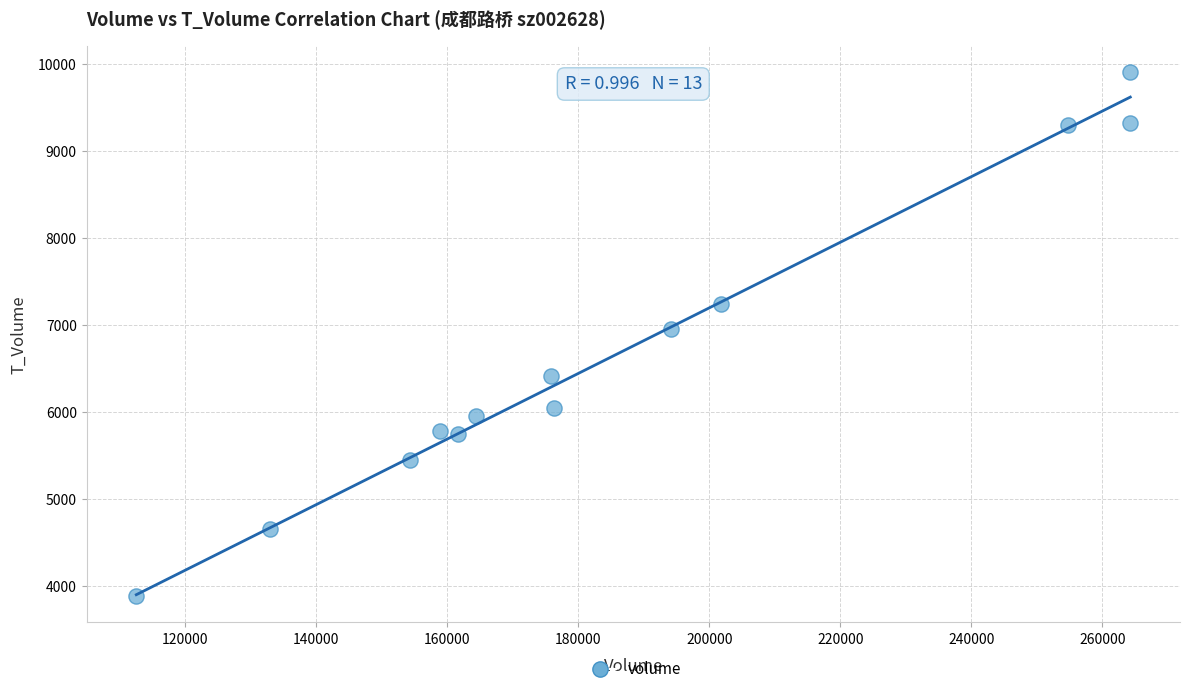

What is the range of X values (max minus min)?

151772